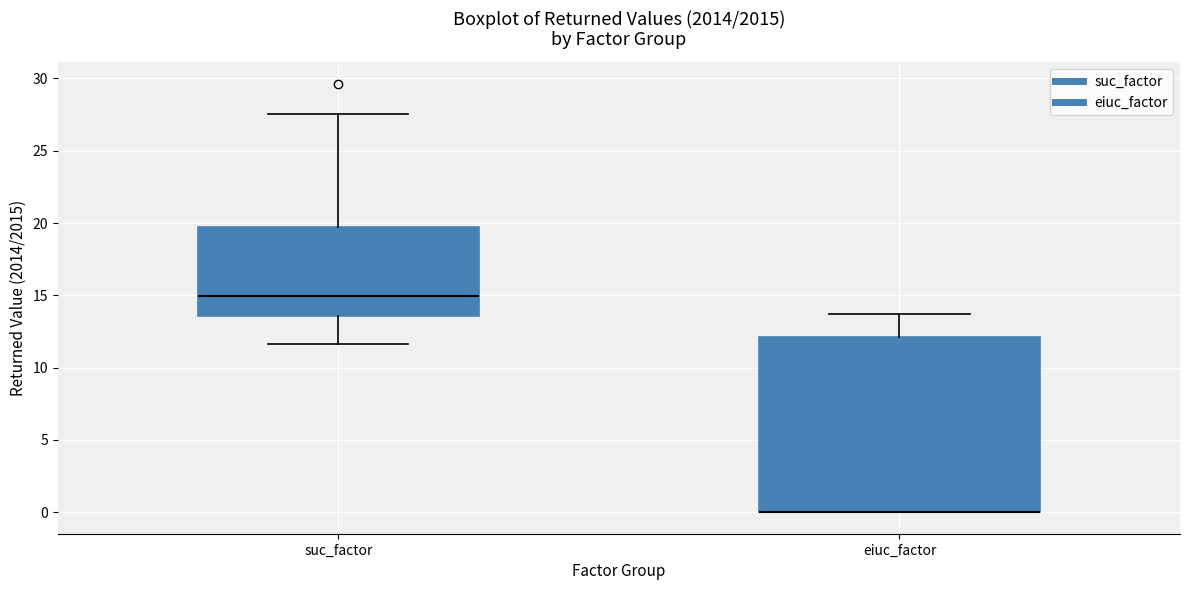

Which box is the tallest, from its lower edge to its upper edge?

eiuc_factor